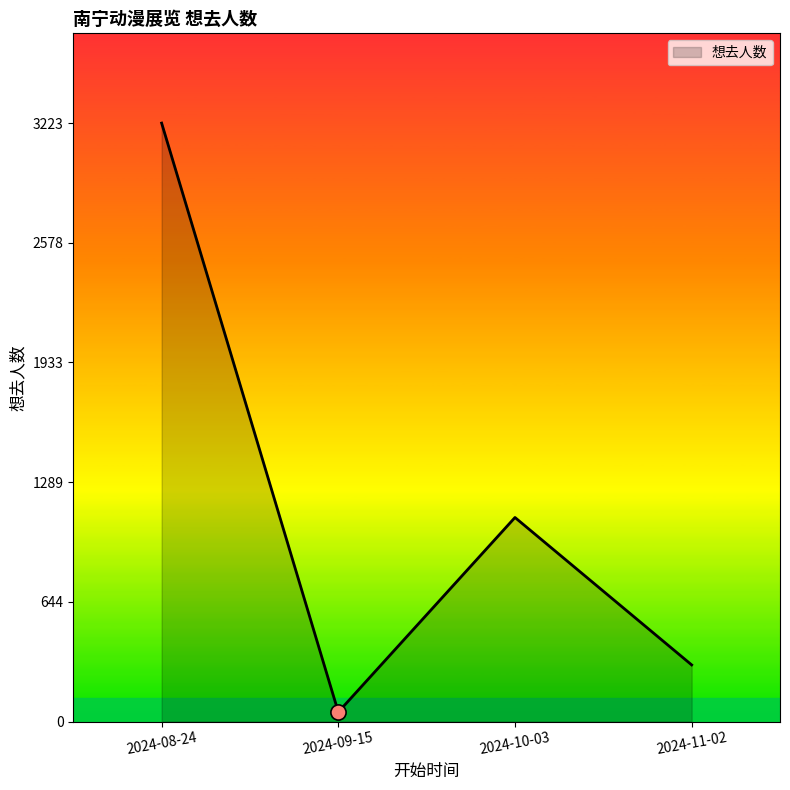

Which has a higher value, 2024-08-24 or 2024-10-03?

2024-08-24